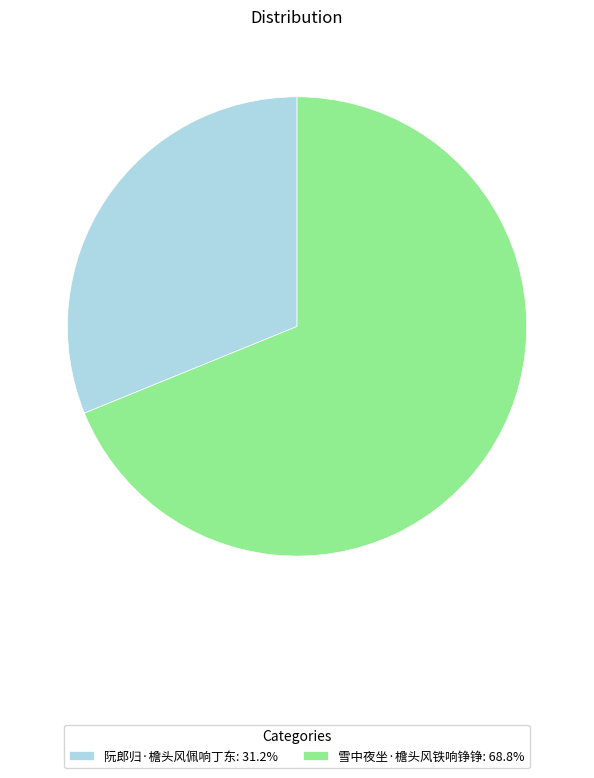

What is the ratio of the value at 阮郎归·檐头风佩响丁东: 31.2% to the value at 雪中夜坐·檐头风铁响铮铮: 68.8%?

0.5